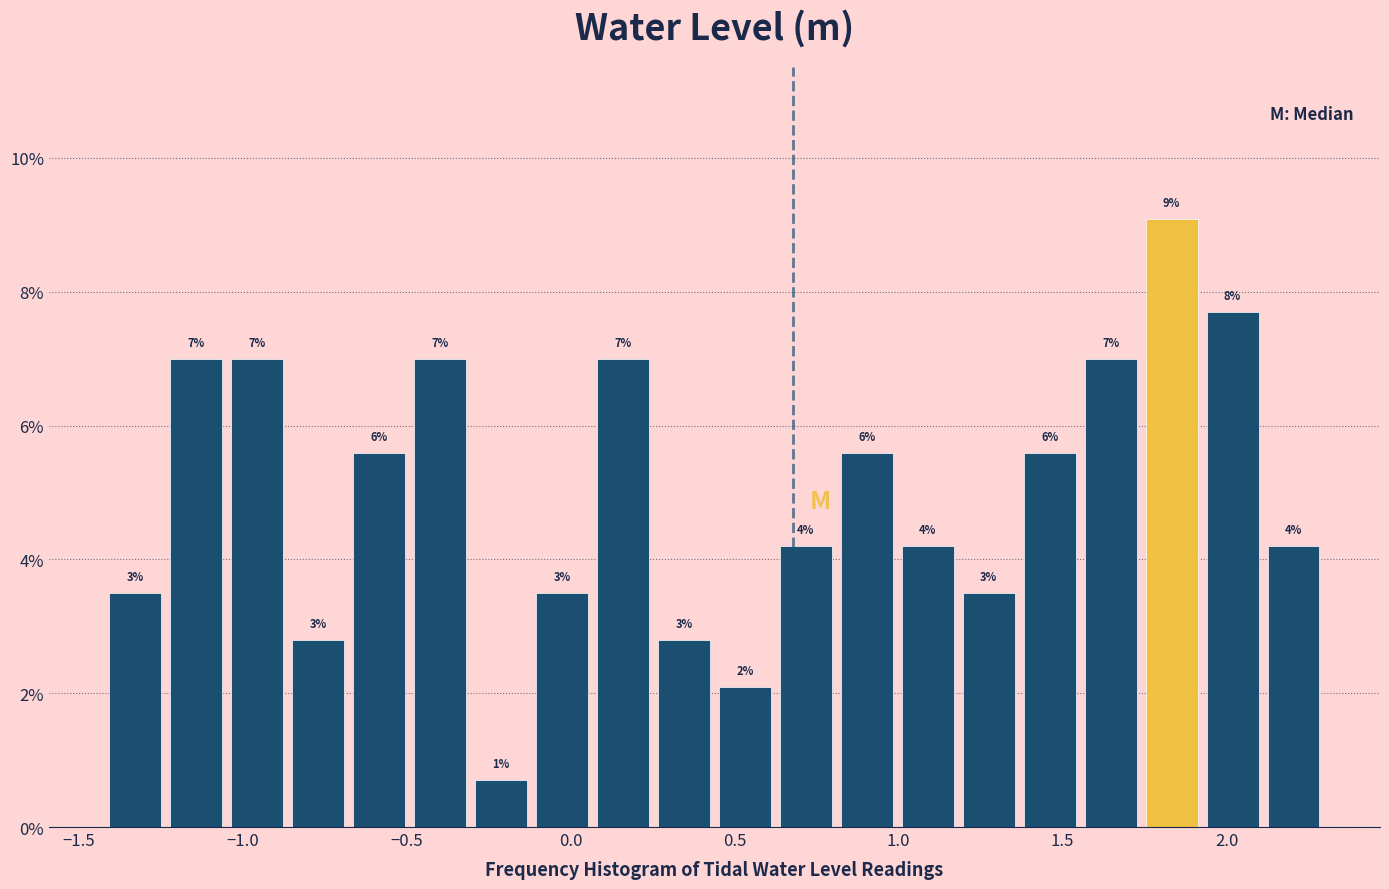

Read against the x-axis, roughly where is the centre of the tallest bar?

1.85